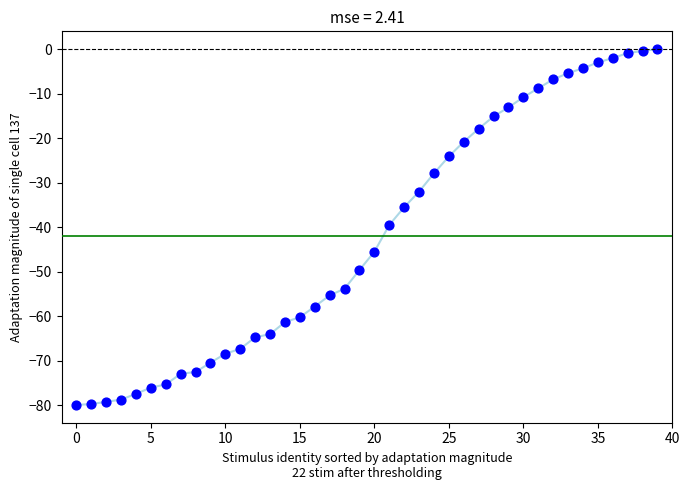

What is the range of Y values (max minus min)?

79.9